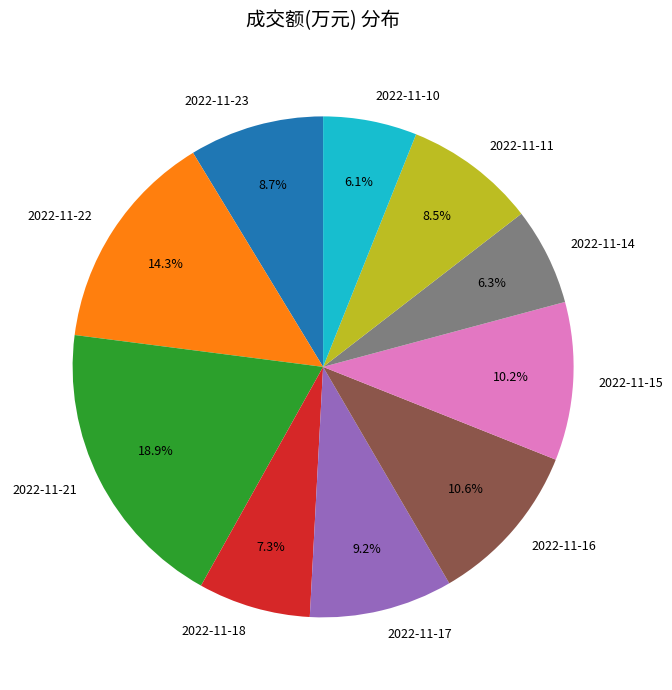

Which category has the biggest portion of the pie?

2022-11-21